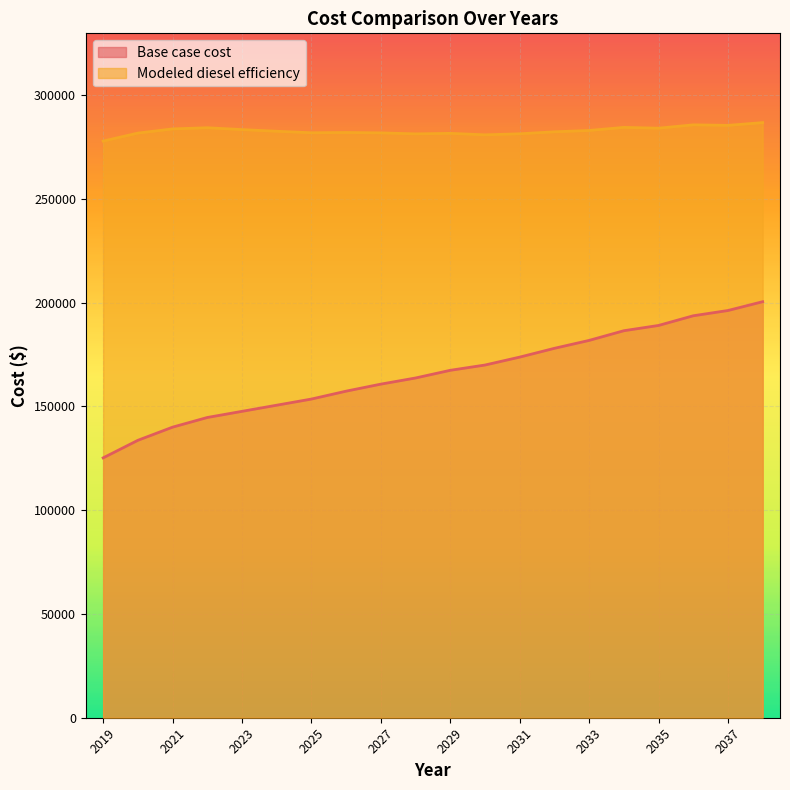

Which has a higher value, 2029 or 2027?

2029